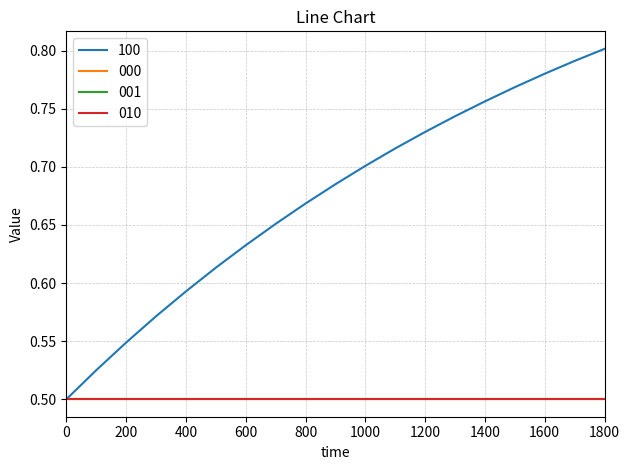

Which label corresponds to the largest value in the chart?

1800